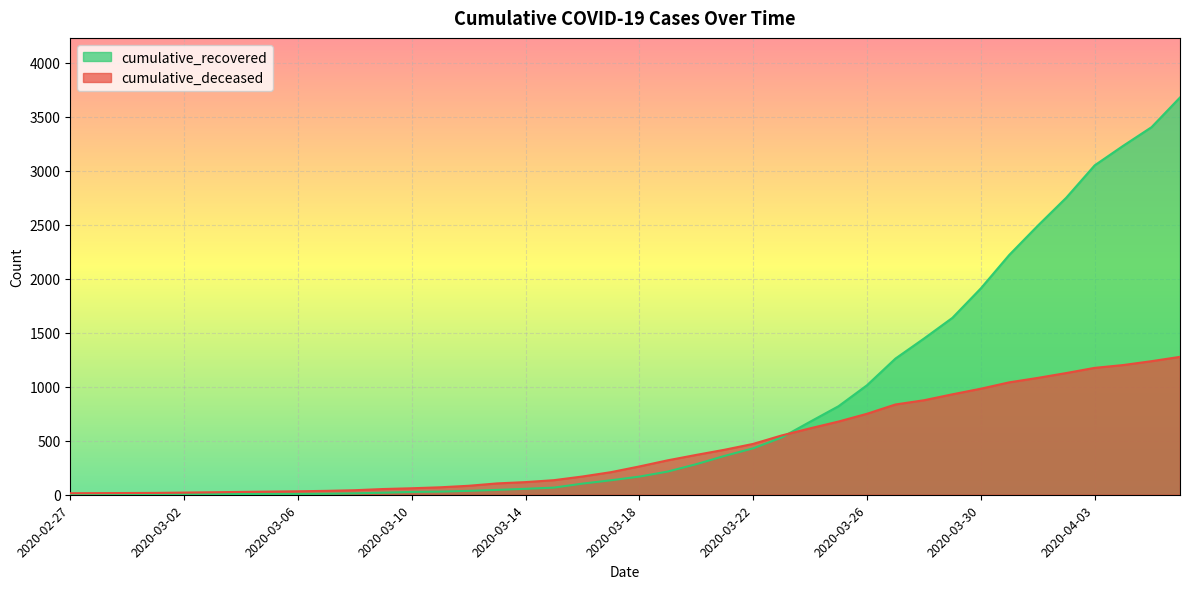

After their last crossing, which series has the higher values: cumulative_recovered or cumulative_deceased?

cumulative_recovered